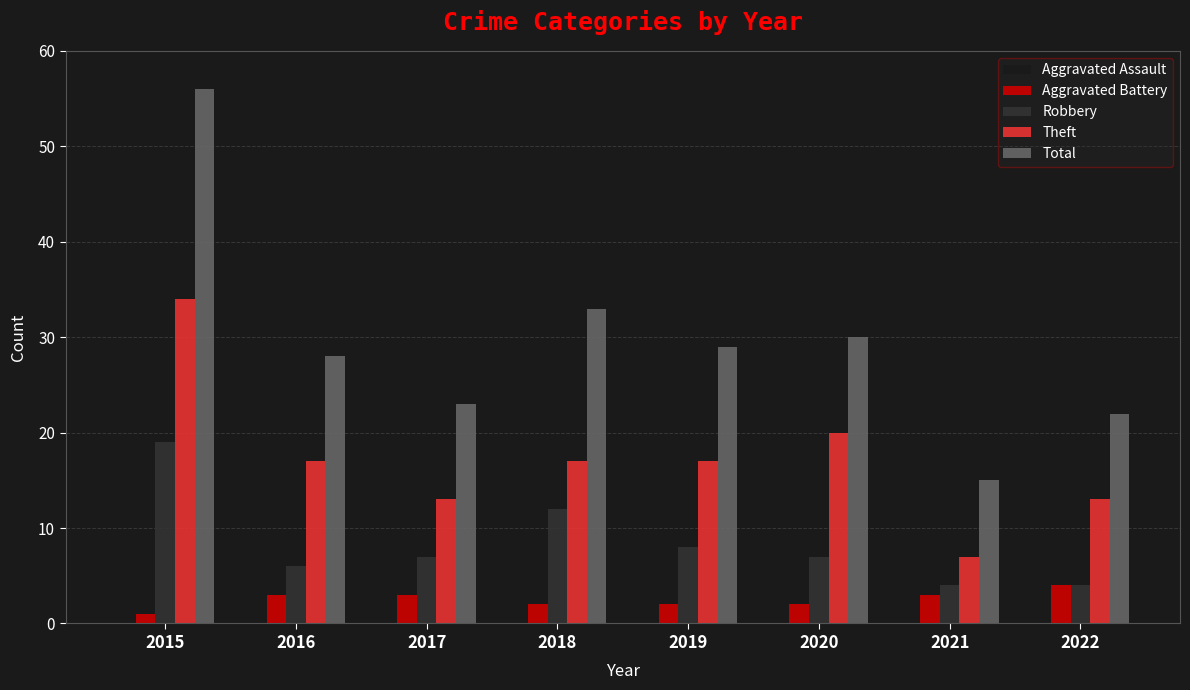

Reading left to right, list all the values displayed in this chart.

Aggravated Assault: 2	1	0	2	2	1	1	1
Aggravated Battery: 1	3	3	2	2	2	3	4
Robbery: 19	6	7	12	8	7	4	4
Theft: 34	17	13	17	17	20	7	13
Total: 56	28	23	33	29	30	15	22